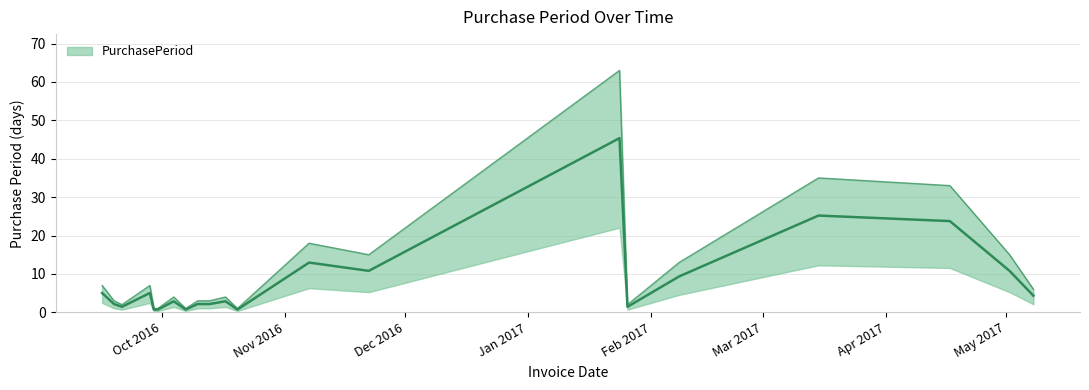

Which category has the highest value across all series?

2017-01-24